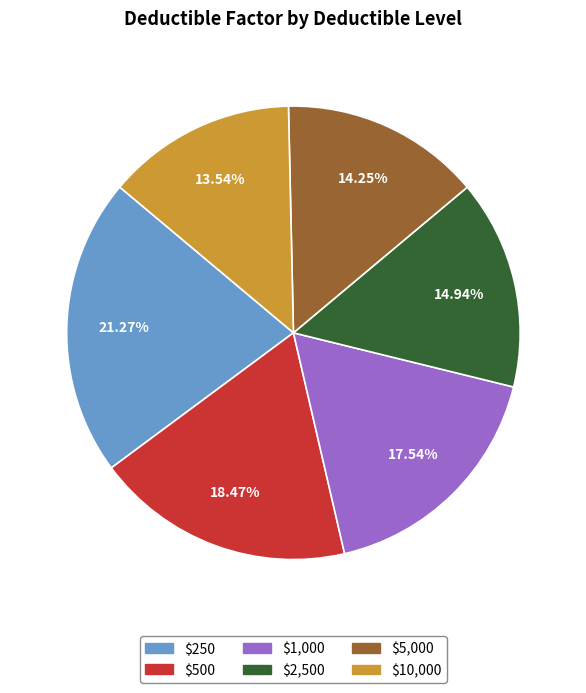

To the nearest percent, what portion does $2,500 represent?

15%